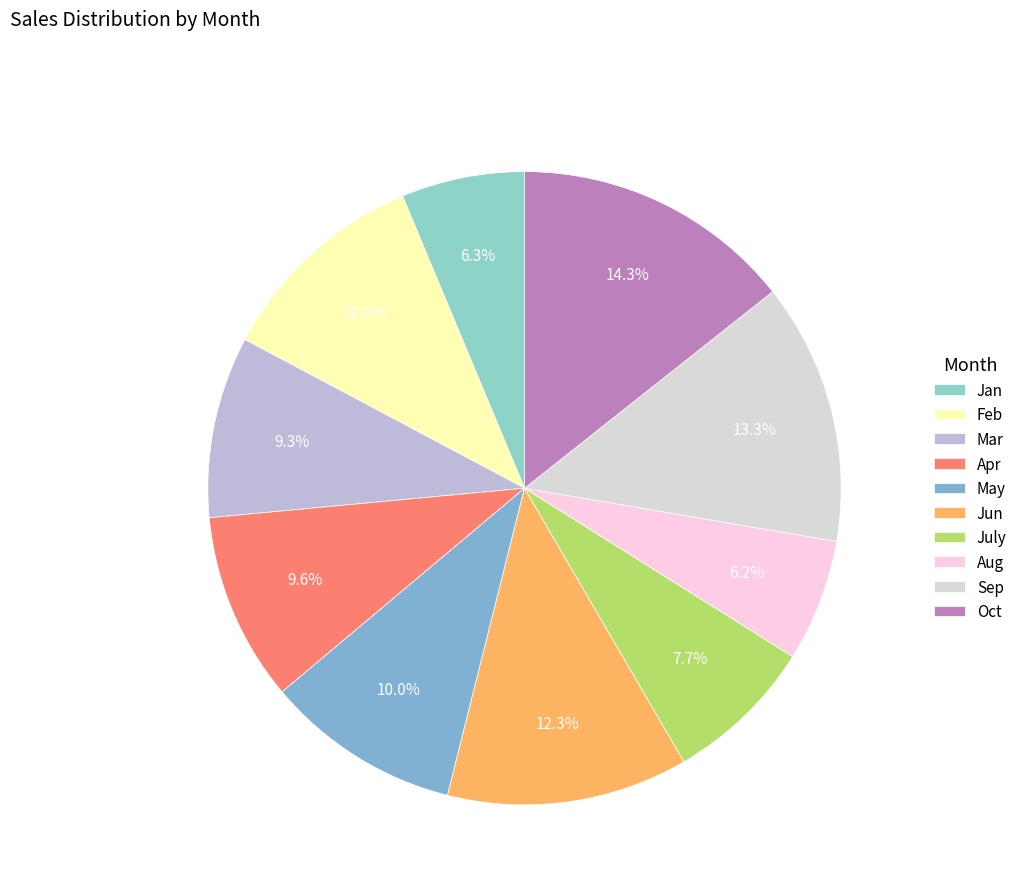

To the nearest percent, what percentage of the pie is Sep?

13%